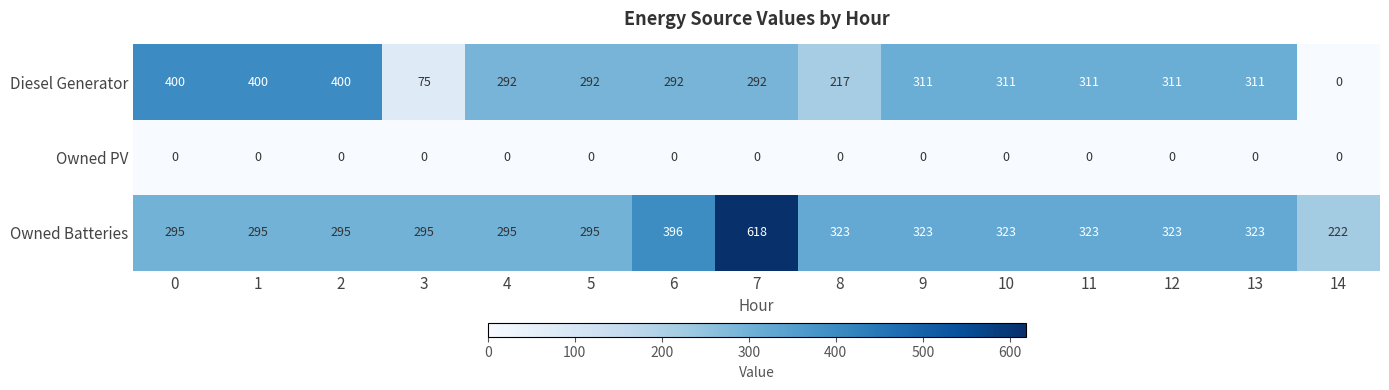

The Owned PV series shows 0 at 5. True or false?

True